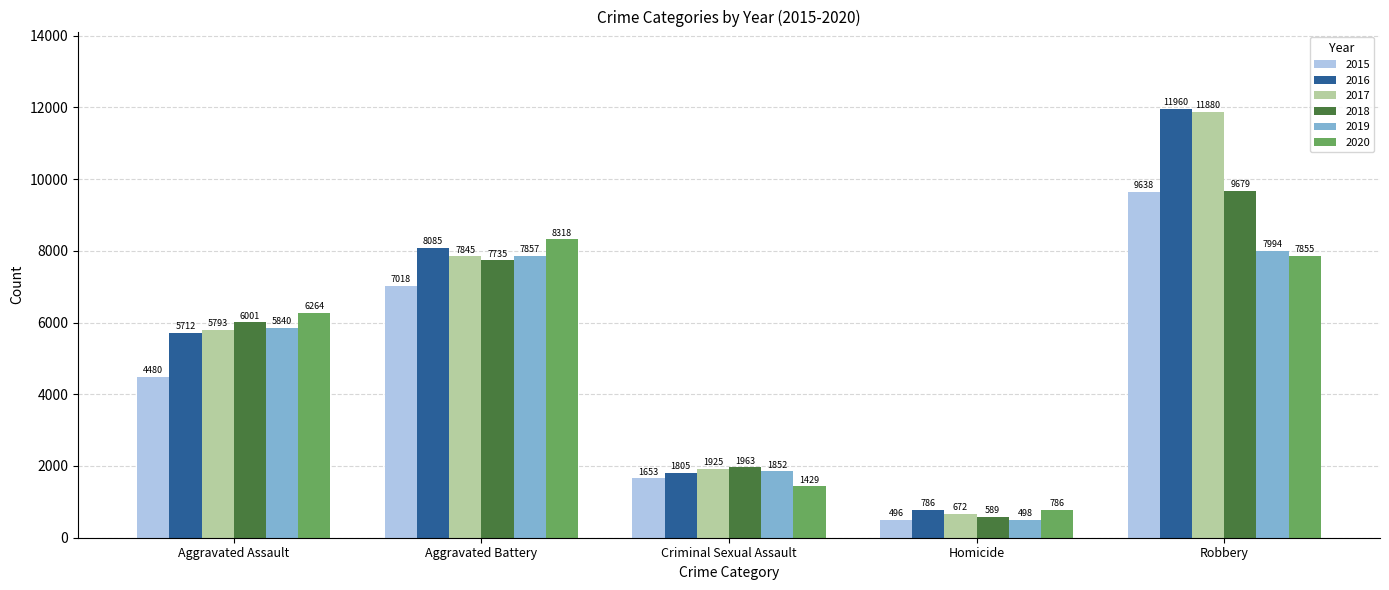

Reading left to right, list all the values displayed in this chart.

2015: Aggravated Assault=4480	Aggravated Battery=7018	Criminal Sexual Assault=1653	Homicide=496	Robbery=9638
2016: Aggravated Assault=5712	Aggravated Battery=8085	Criminal Sexual Assault=1805	Homicide=786	Robbery=11960
2017: Aggravated Assault=5793	Aggravated Battery=7845	Criminal Sexual Assault=1925	Homicide=672	Robbery=11880
2018: Aggravated Assault=6001	Aggravated Battery=7735	Criminal Sexual Assault=1963	Homicide=589	Robbery=9679
2019: Aggravated Assault=5840	Aggravated Battery=7857	Criminal Sexual Assault=1852	Homicide=498	Robbery=7994
2020: Aggravated Assault=6264	Aggravated Battery=8318	Criminal Sexual Assault=1429	Homicide=786	Robbery=7855